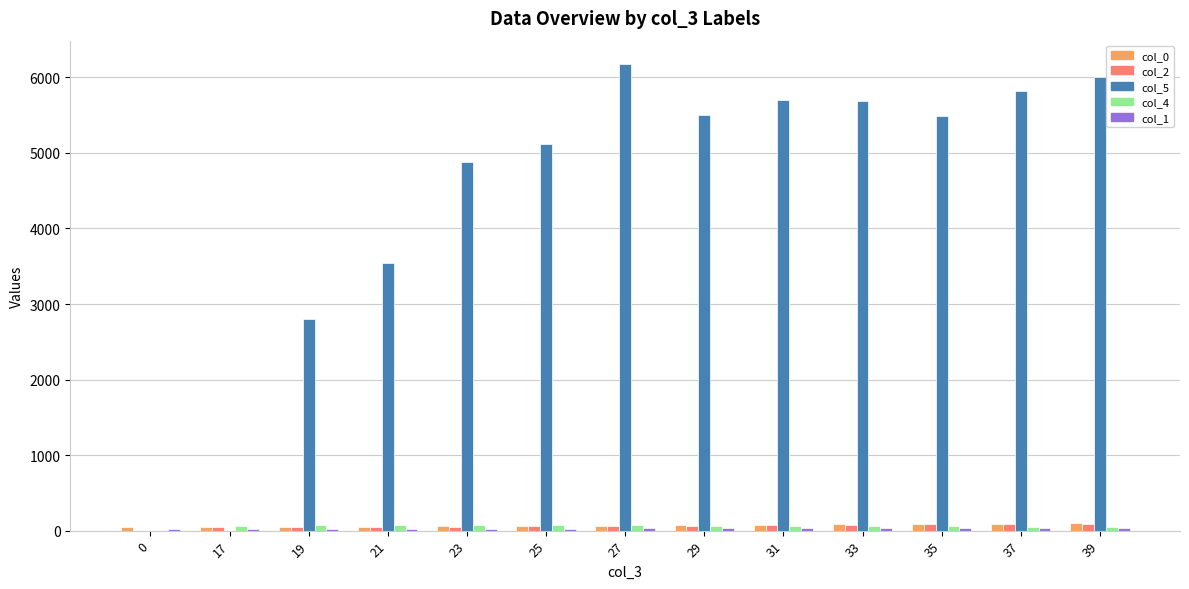

What is the sum of all col_4 values?

751.0